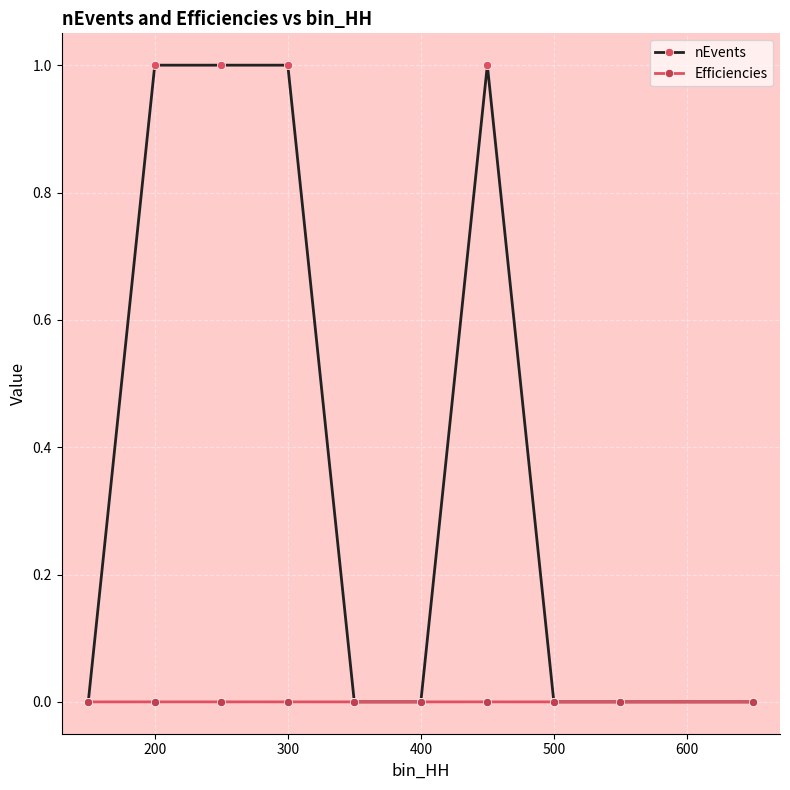

What is the average value of the nEvents series?

0.4